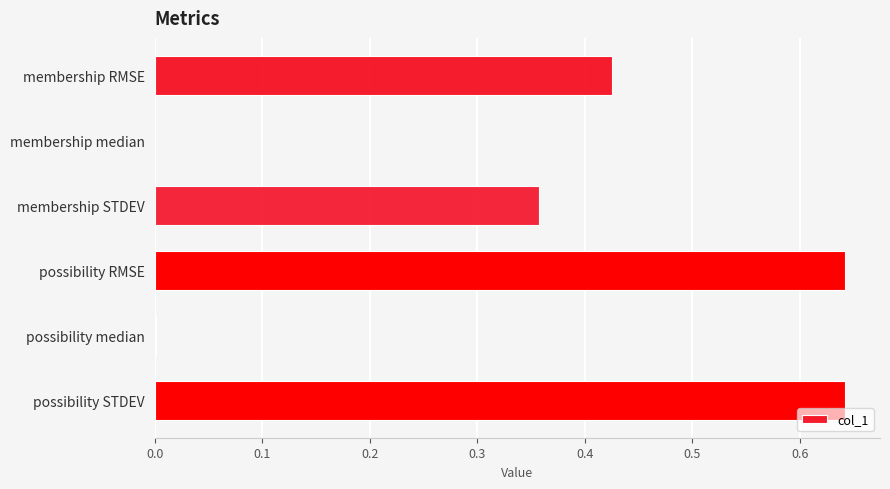

Are the bars grouped side by side (vs. stacked)?

No